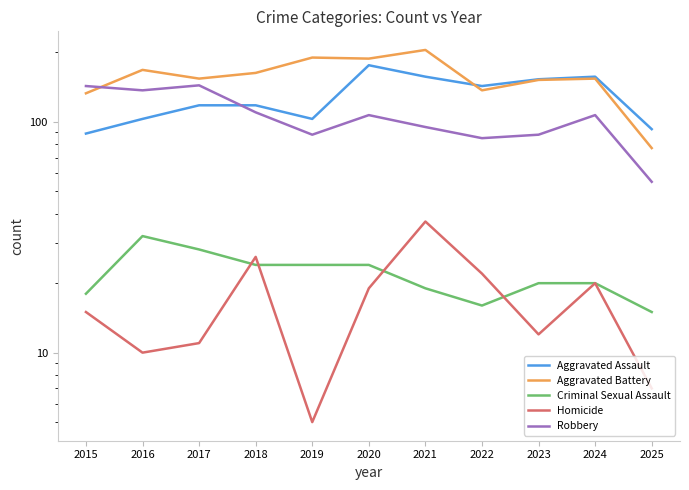

What is the difference between the highest and lowest values at 2024?

137